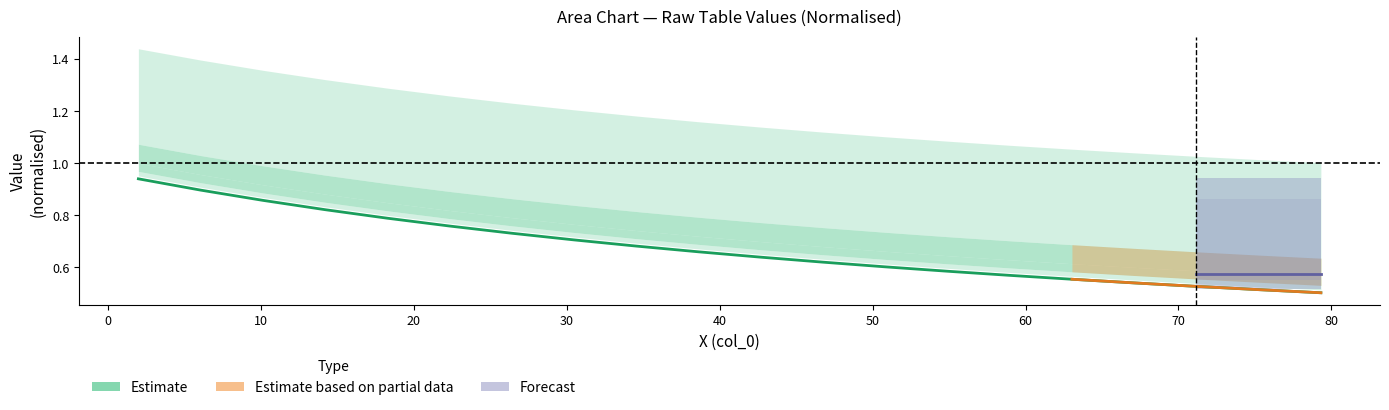

True or false: there are more than 2 points higher than both neighbors.

False